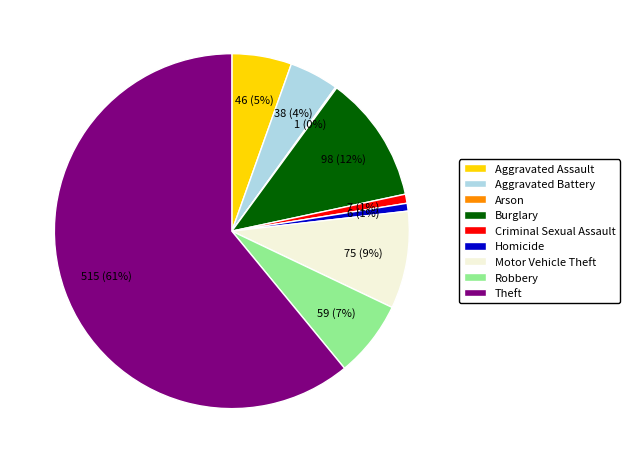

Which slice represents more than half of the pie?

Theft